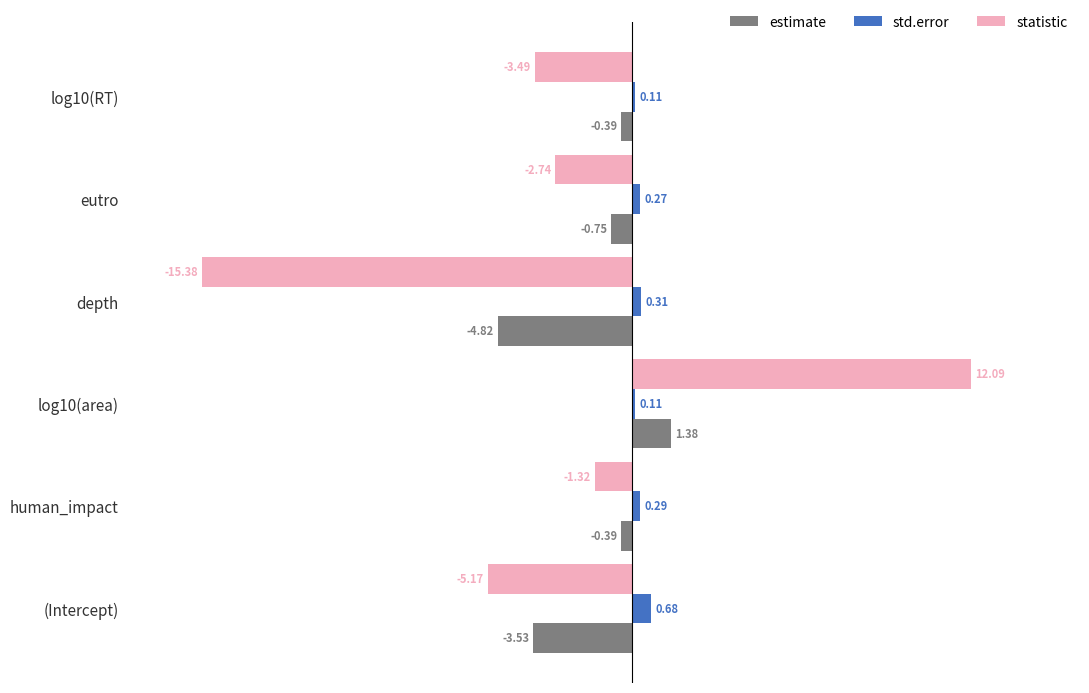

Is the value of std.error at eutro greater than the value of statistic at human_impact?

Yes